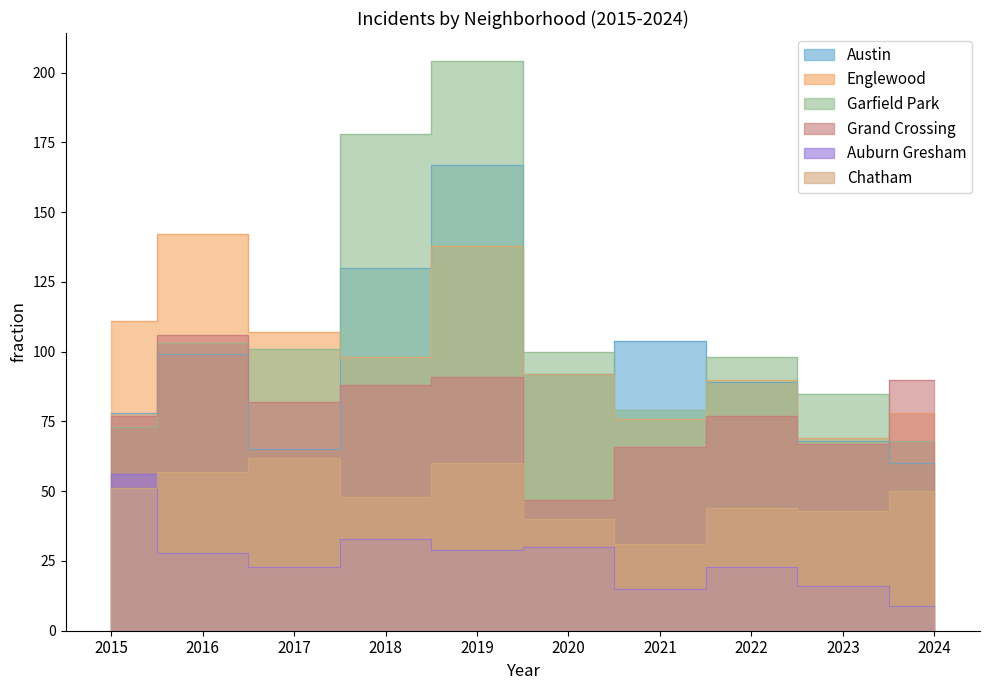

True or false: Austin has more than 2 interior local peaks.

True